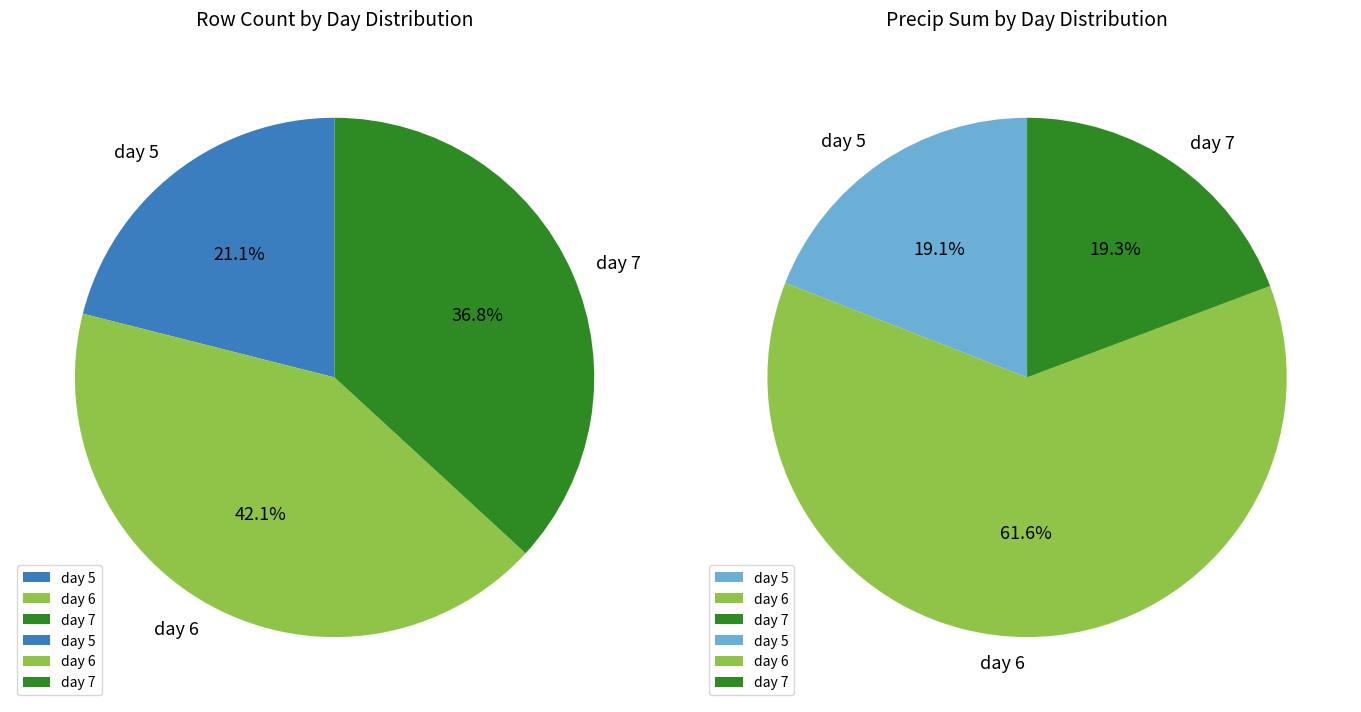

Is it true that 6 is 50% of the pie?

False